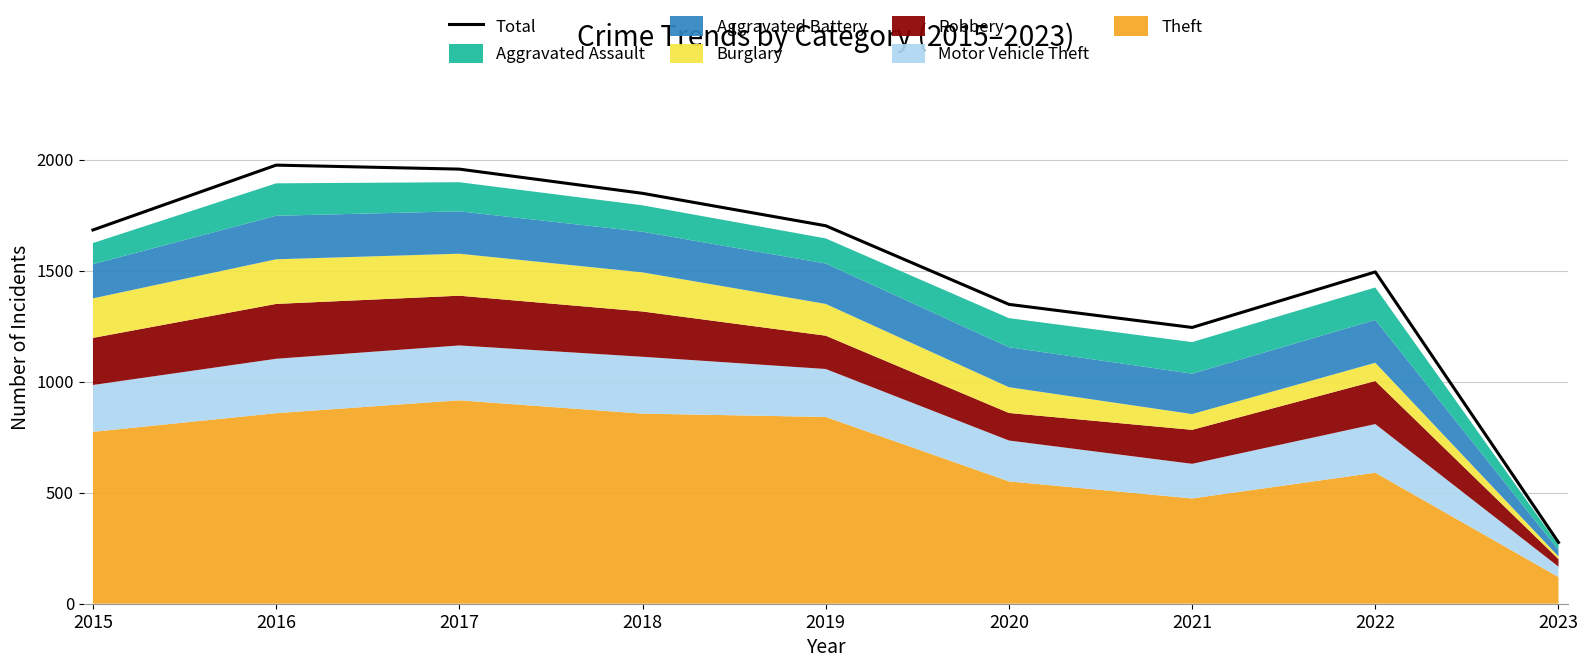

Rank the categories by value from lowest to highest.

2023, 2021, 2020, 2022, 2015, 2019, 2018, 2017, 2016